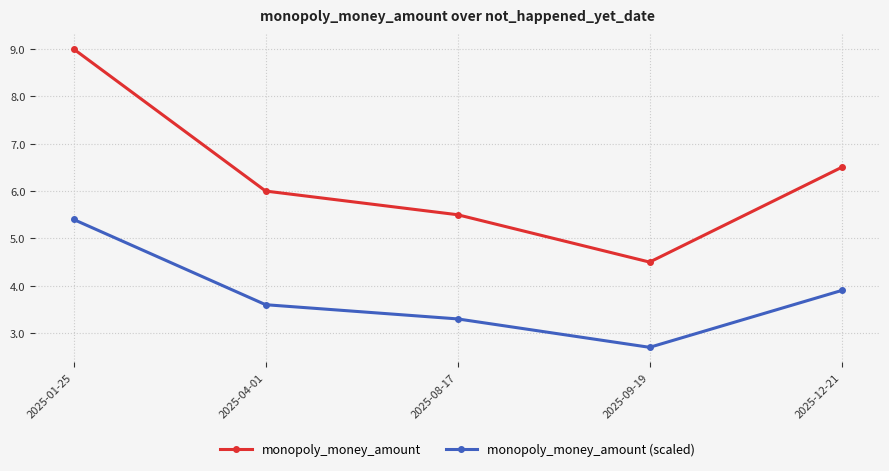

True or false: monopoly_money_amount and monopoly_money_amount (scaled) intersect in this chart.

False